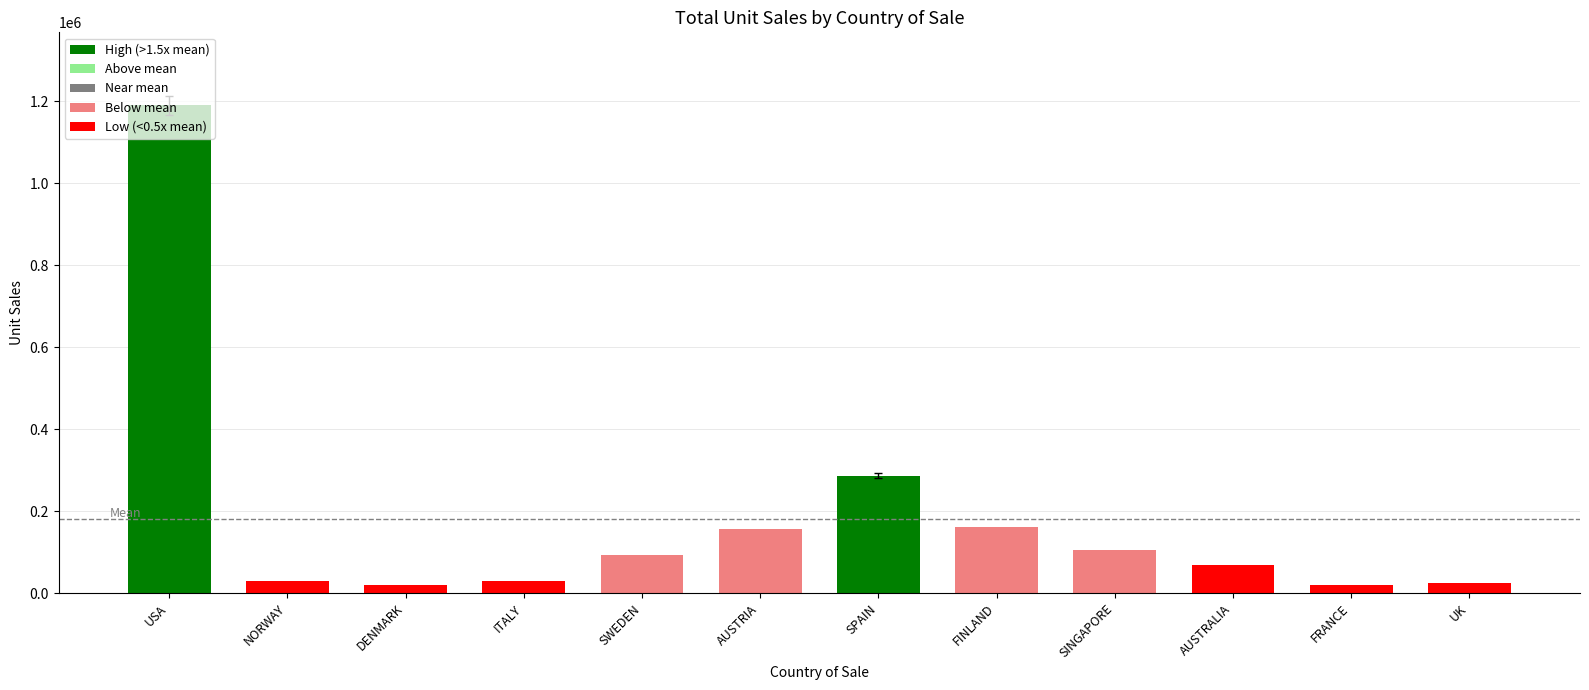

What is the maximum value shown in the chart?

1189382